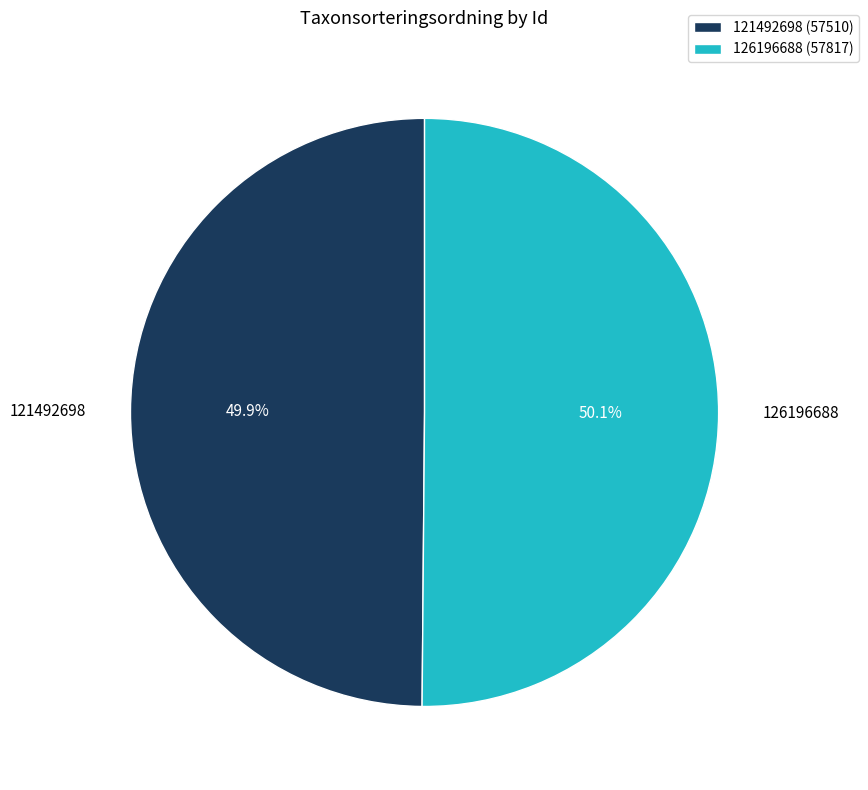

Approximately how many times larger is the value at 126196688 compared to 121492698?

1.0